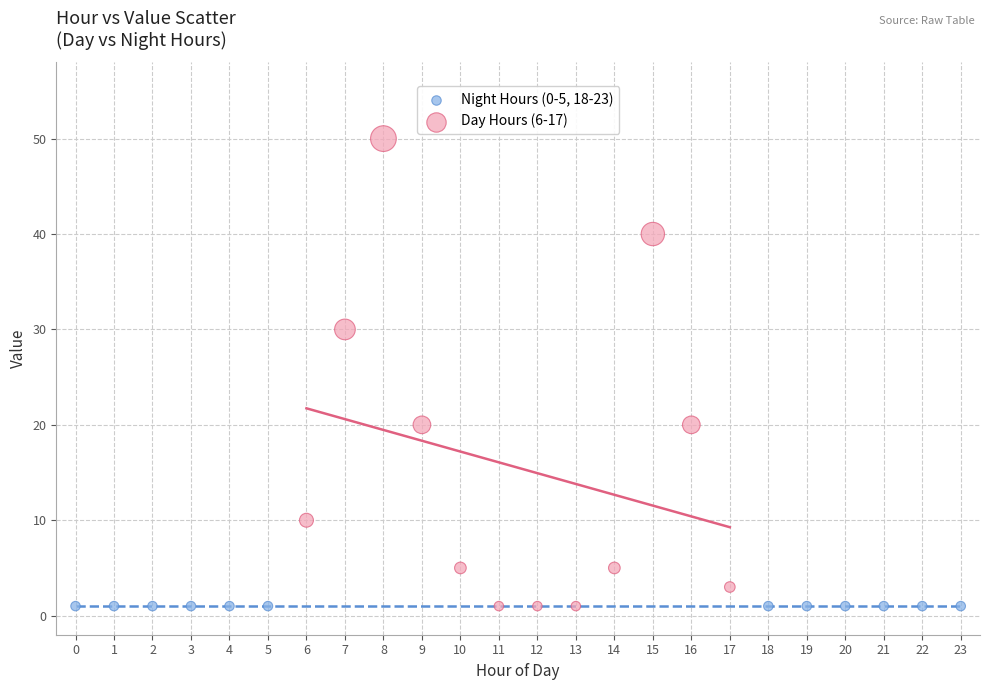

Which series reaches the maximum Y coordinate?

Day Hours (6-17)